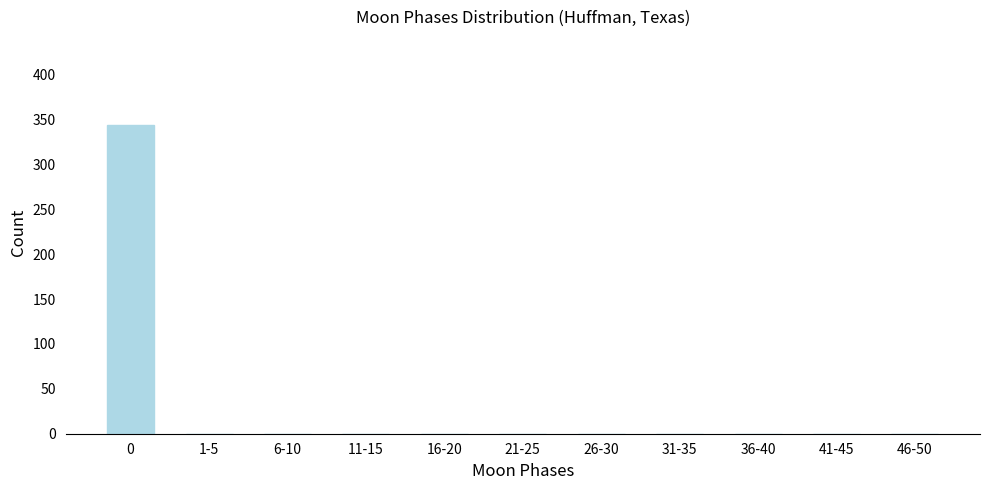

Reading left to right, extract all data points from this chart.

0=344	1-5=0	6-10=0	11-15=0	16-20=0	21-25=0	26-30=0	31-35=0	36-40=0	41-45=0	46-50=0